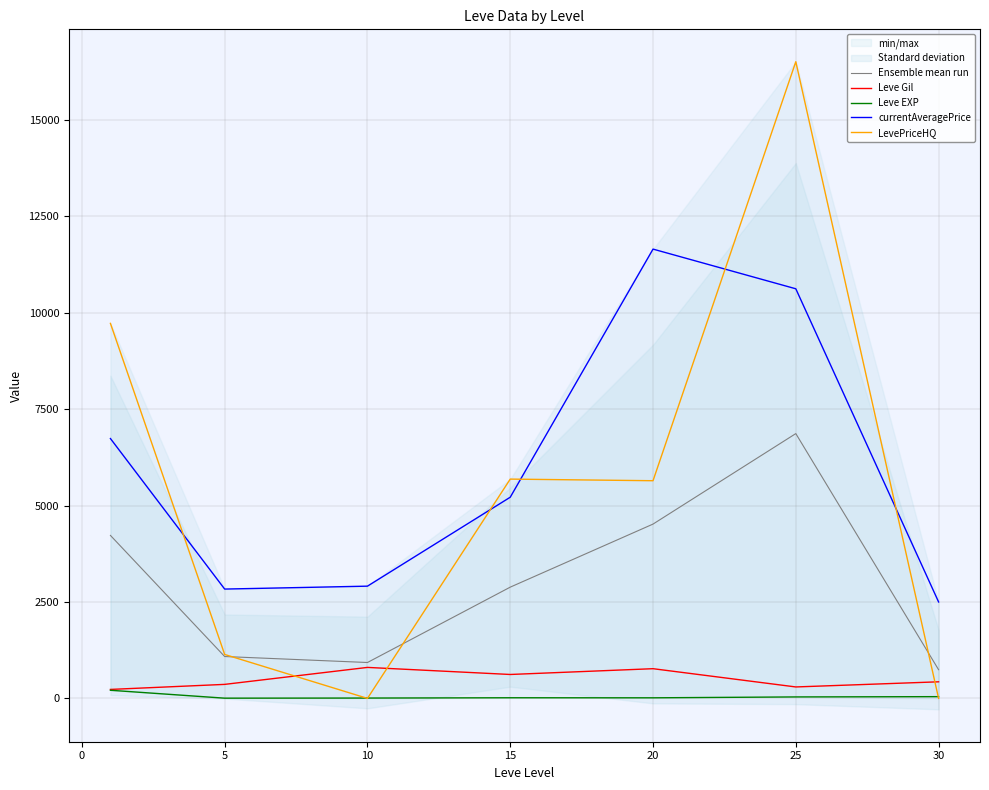

Reading left to right, transcribe all the data shown in this chart.

Ensemble mean run: 4225.4	1085.5	930.5	2884.2	4519.0	6865.0	743.8
Leve Gil: 232.5	363.3	803.3	620.0	770.0	296.7	430.0
Leve EXP: 210.7	5.7	8.7	16.3	15.0	38.0	45.2
currentAveragePrice: 6736.3	2834.3	2909.8	5215.3	11648.0	10619.3	2500.0
LevePriceHQ: 9722.2	1138.8	0.0	5685.2	5643.2	16506.2	0.0